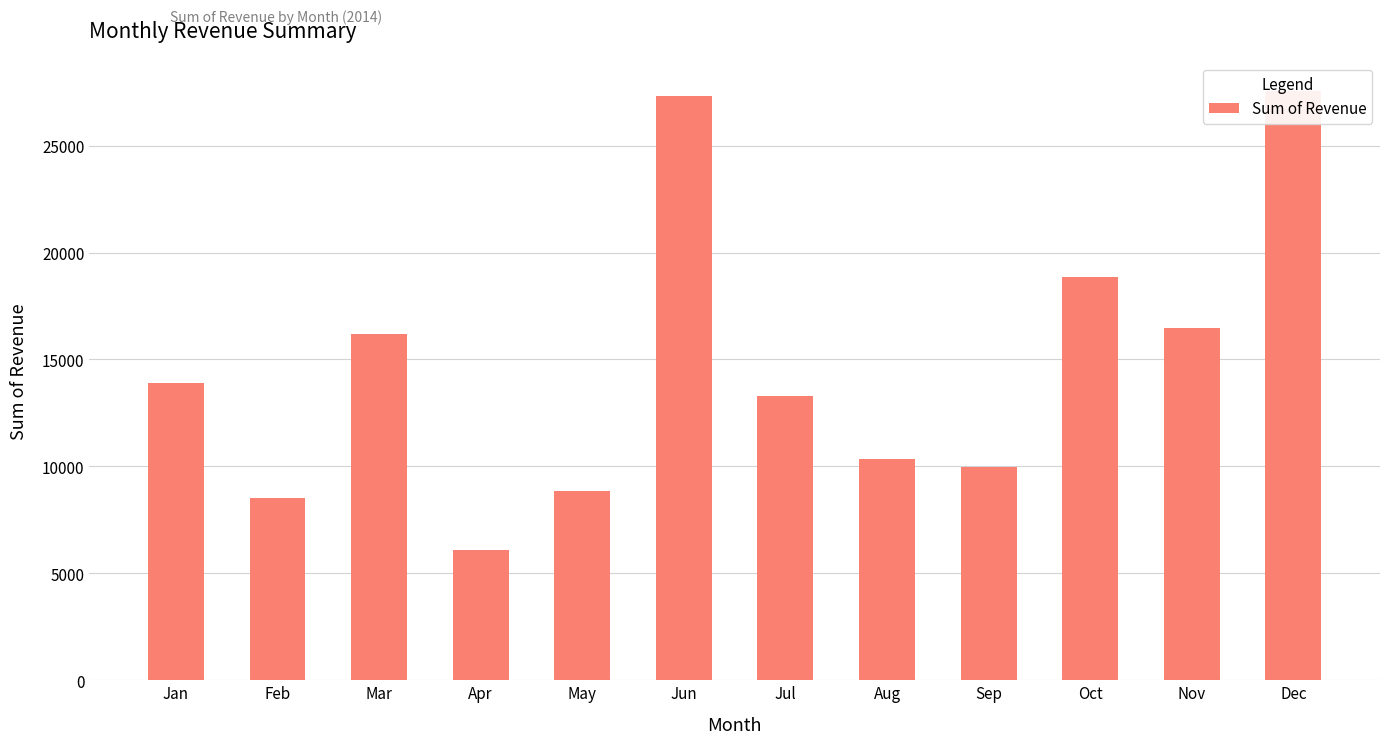

What value does the data have at Nov?

16482.7